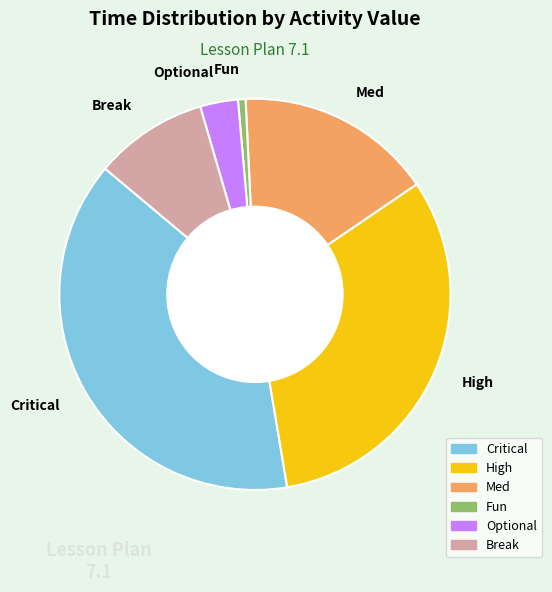

Is there any slice that represents more than half of the pie?

No